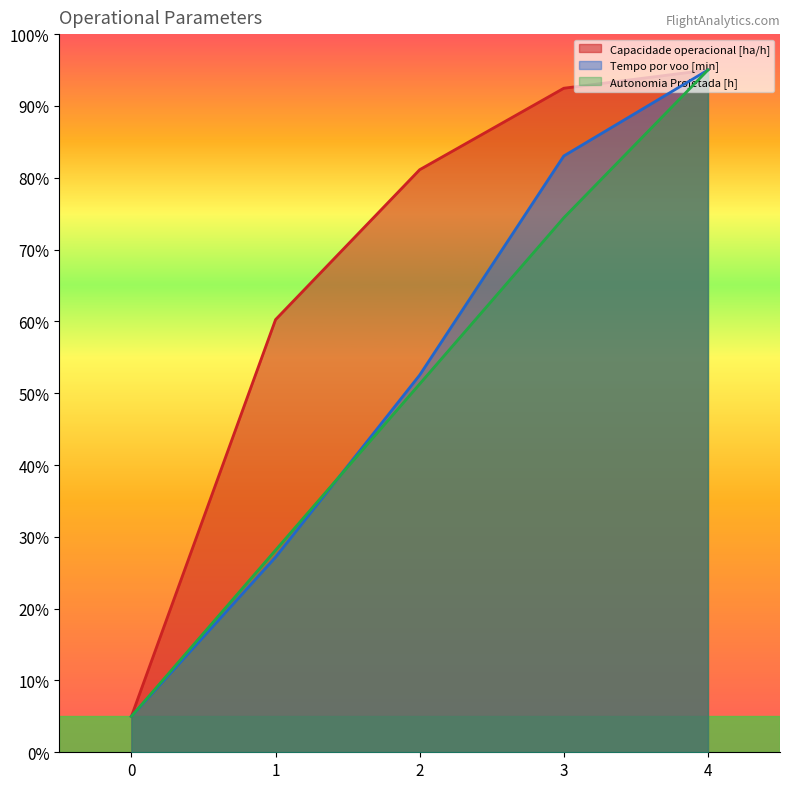

Reading left to right, extract all data points from this chart.

Capacidade operacional [ha/h]: 0=5.0	1=60.2	2=81.1	3=92.5	4=95.0
Tempo por voo [min]: 0=5.0	1=27.2	2=52.5	3=83.0	4=95.0
Autonomia Projetada [h]: 0=5.0	1=28.1	2=51.3	3=74.4	4=95.0